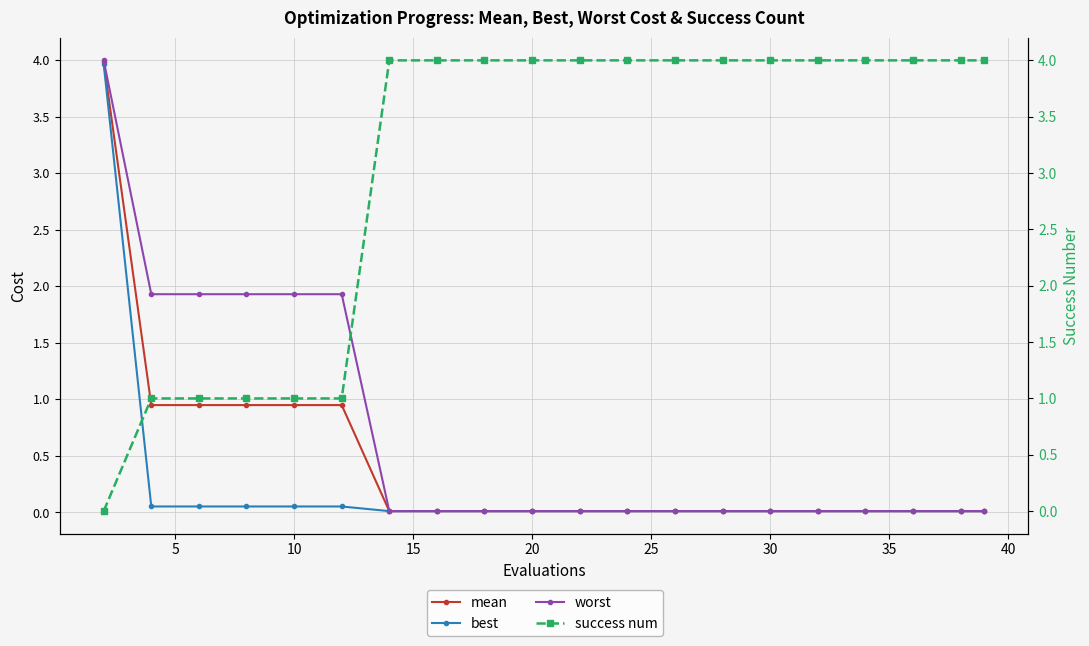

How many intersections are there between worst and success num?

1